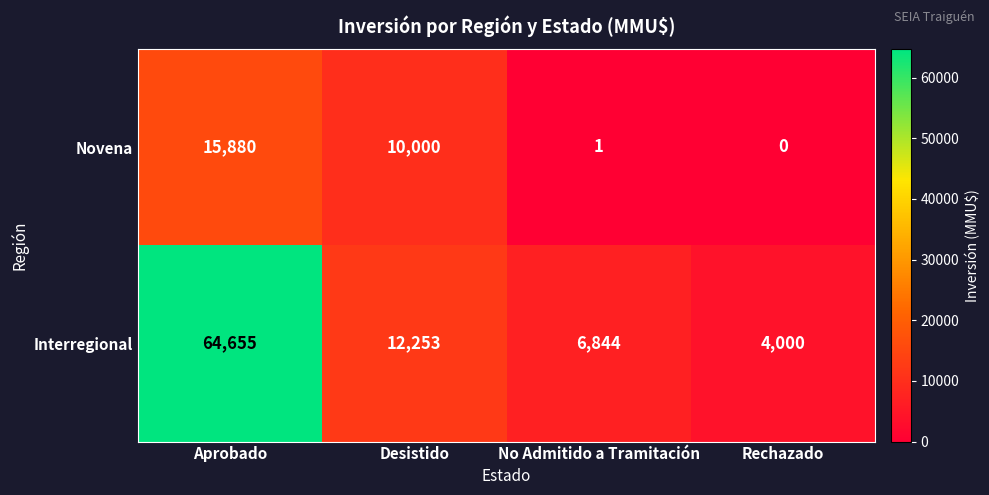

True or false: Interregional has a value of 6452 at Rechazado.

False